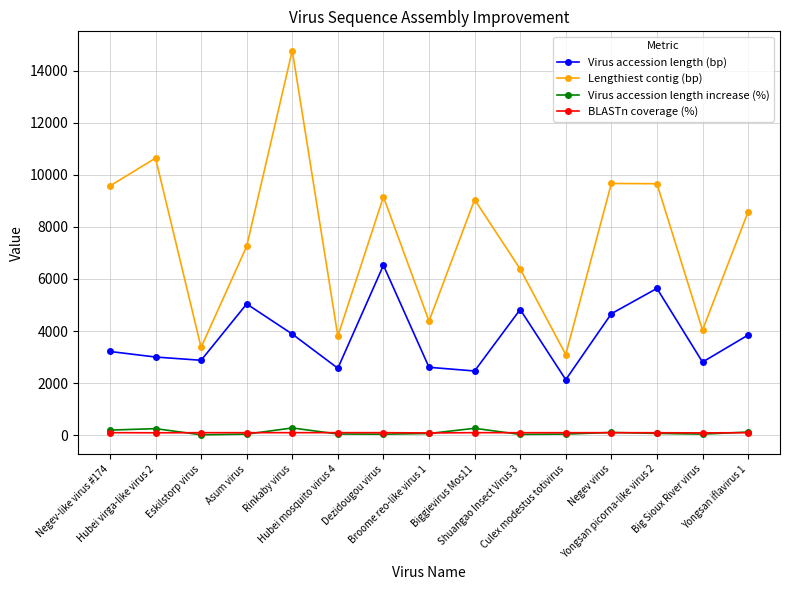

What is the value of the Virus accession length (bp) point at the 6th from the left?

2572.0